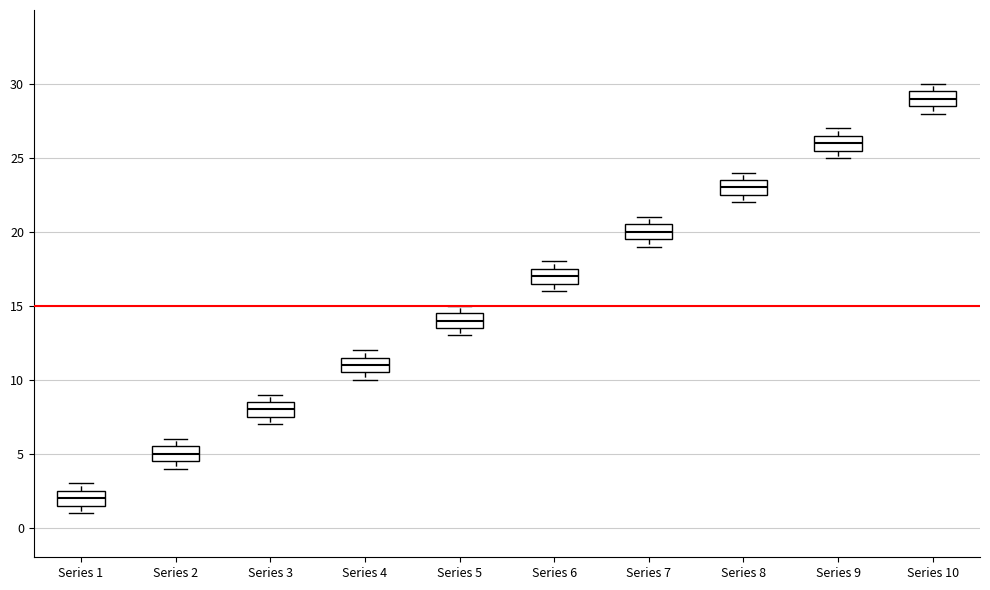

Which box's median line is the lowest?

Series 1